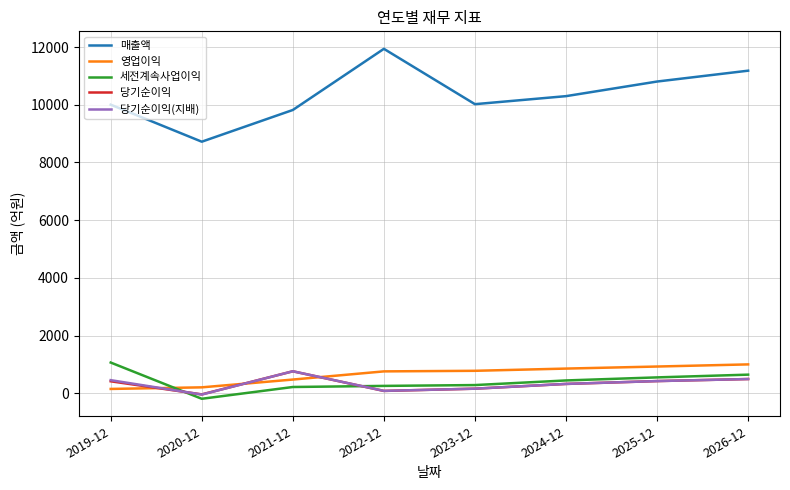

Between which two adjacent categories do 당기순이익(지배) and 당기순이익 first intersect?

2019-12 and 2020-12